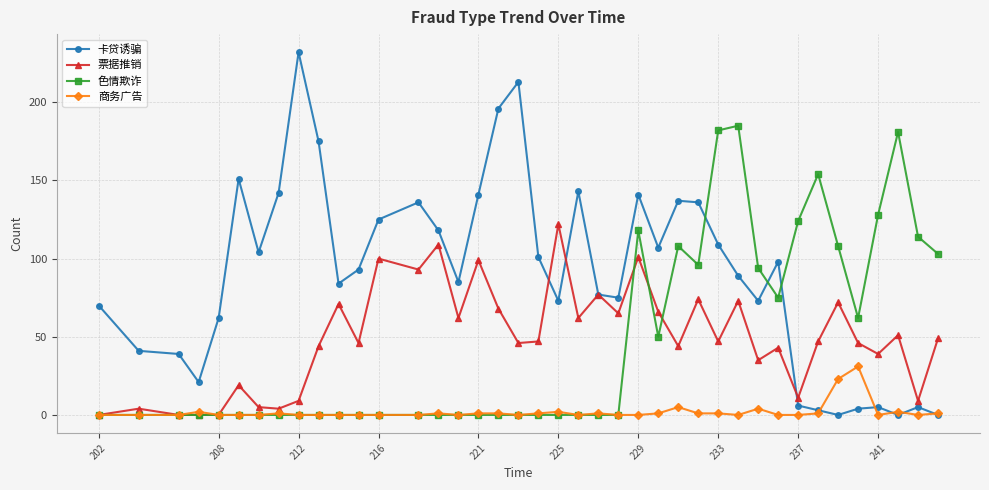

Which series has the largest range (max minus min)?

卡贷诱骗